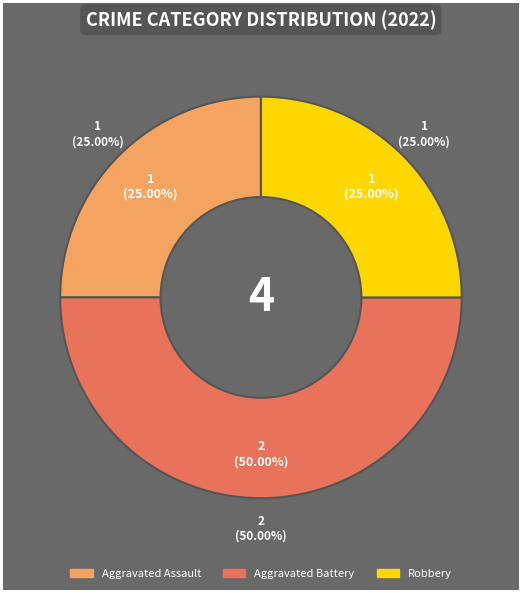

Is it true that Homicide is 9% of the pie?

False